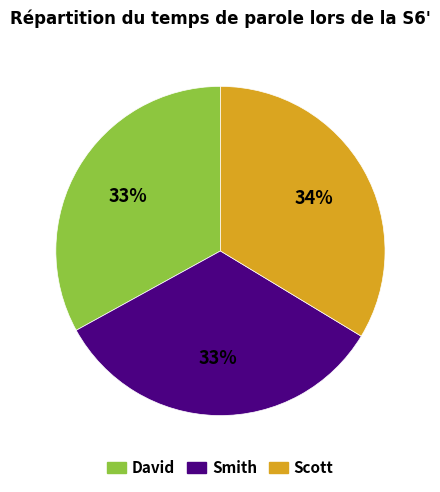

Is it true that Scott is 34% of the pie?

True